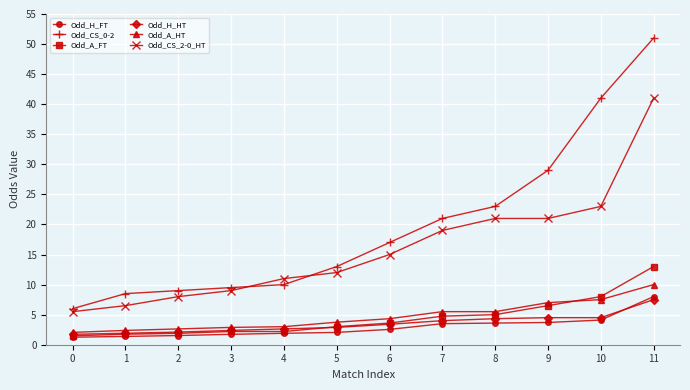

Is the value of Odd_H_FT at 7 greater than the value of Odd_H_HT at 10?

No